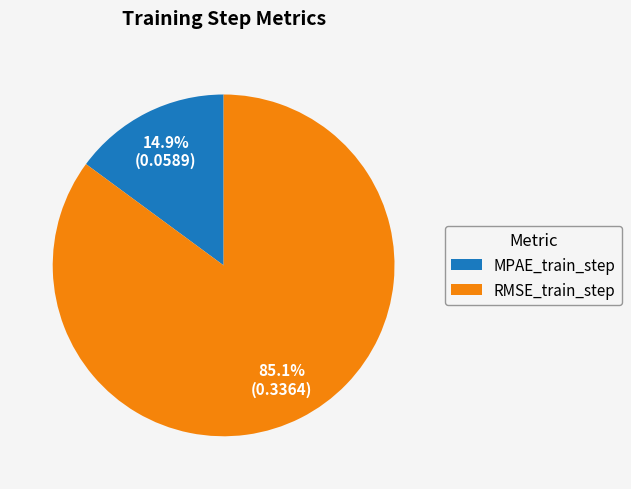

What percentage is the RMSE_train_step slice, to the nearest percent?

85%